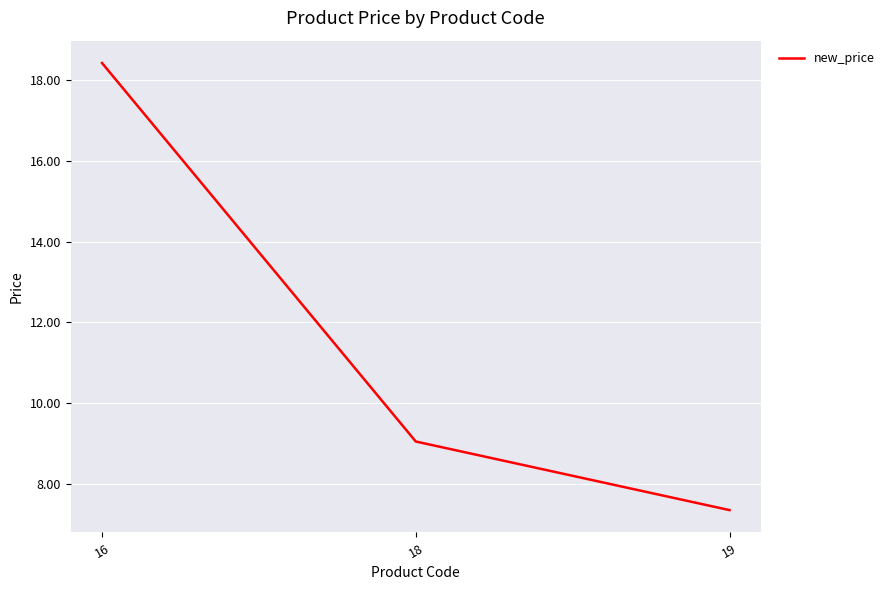

Which category has the lowest value across all series?

19